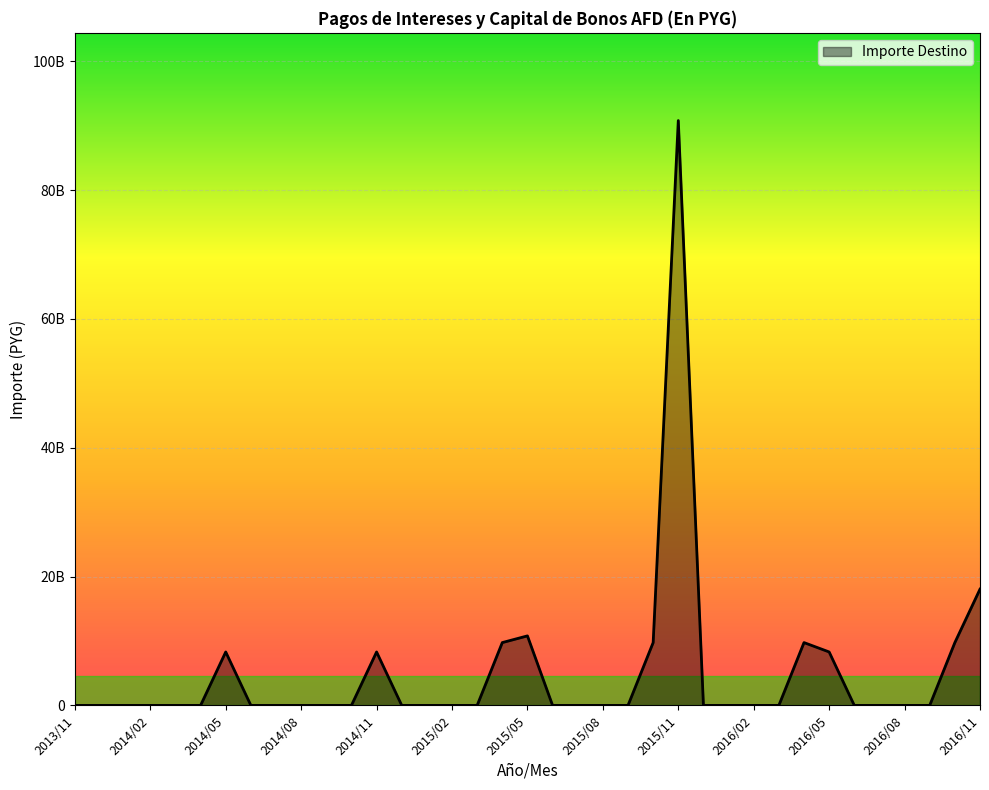

At which category does the chart reach its peak across all series?

2015/11